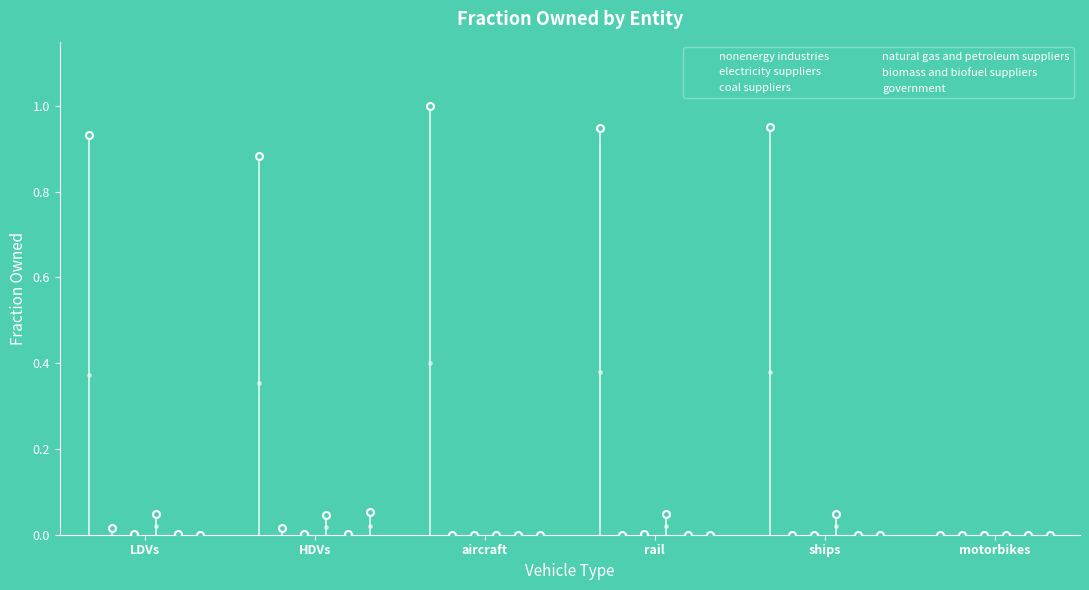

Is the value of electricity suppliers at HDVs greater than the value of natural gas and petroleum suppliers at LDVs?

No